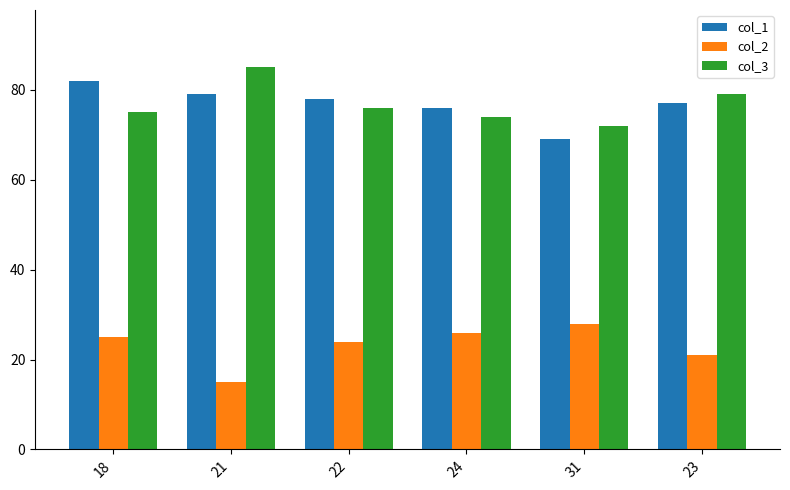

What is the lowest value of the col_1 series?

69